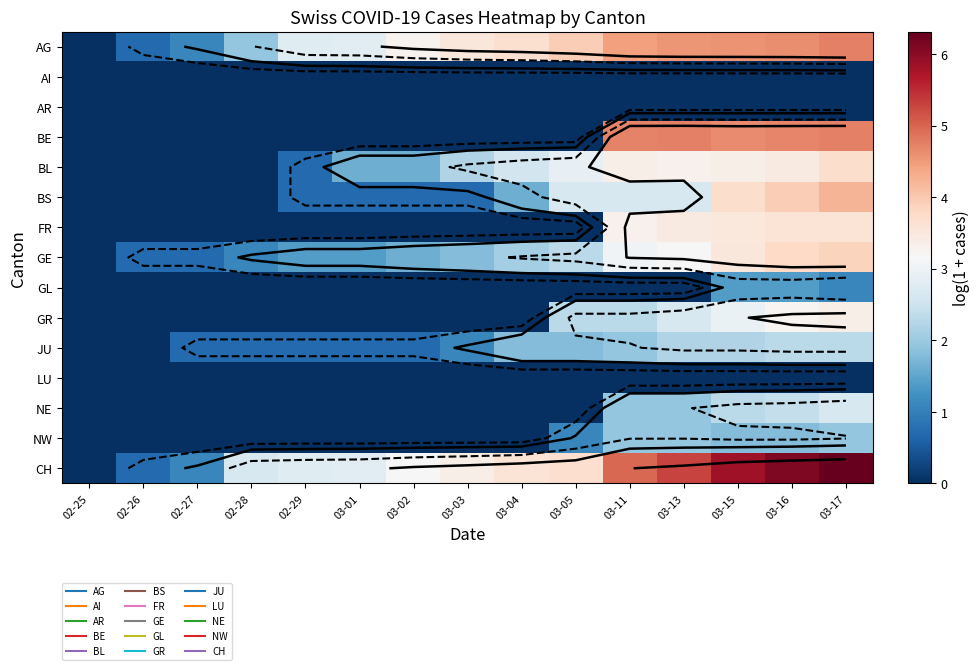

What is the total value across all series at 03-04?

15.3